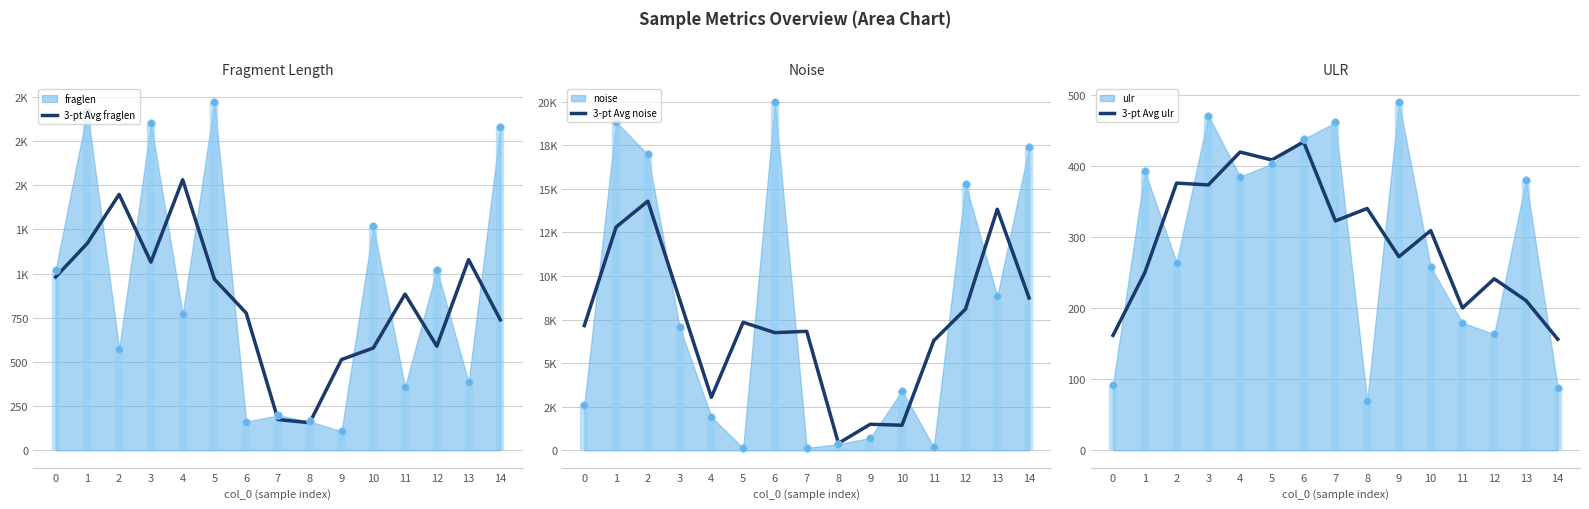

Which series reaches the maximum Y coordinate?

3-pt Avg noise